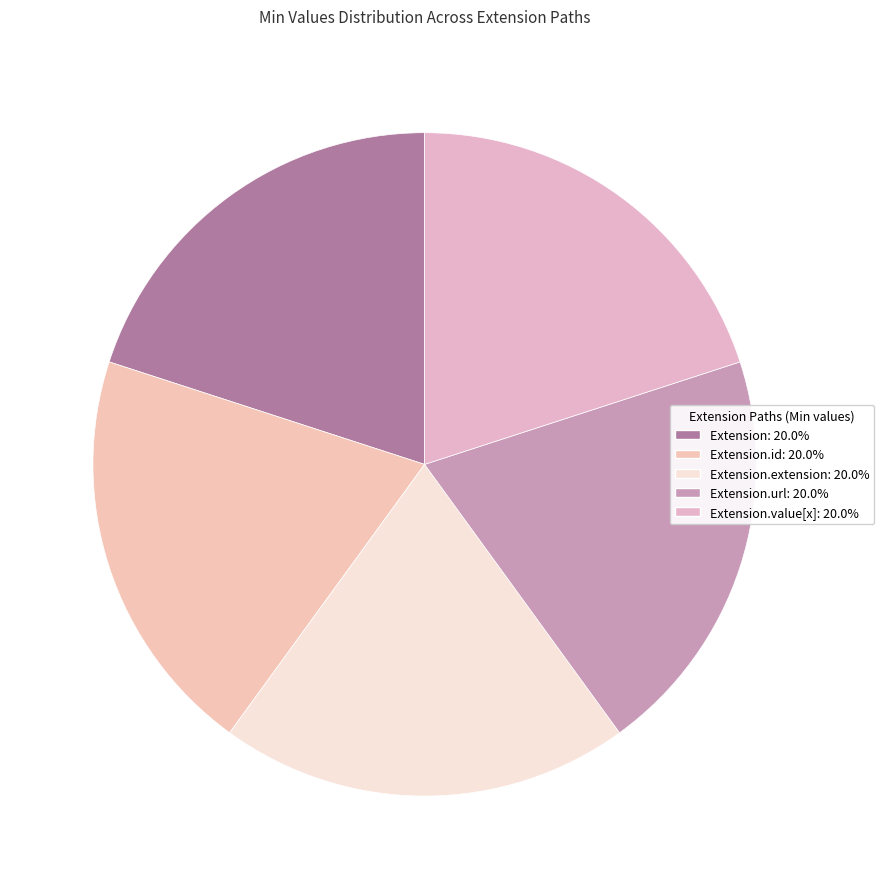

Is there a majority slice in this chart?

No